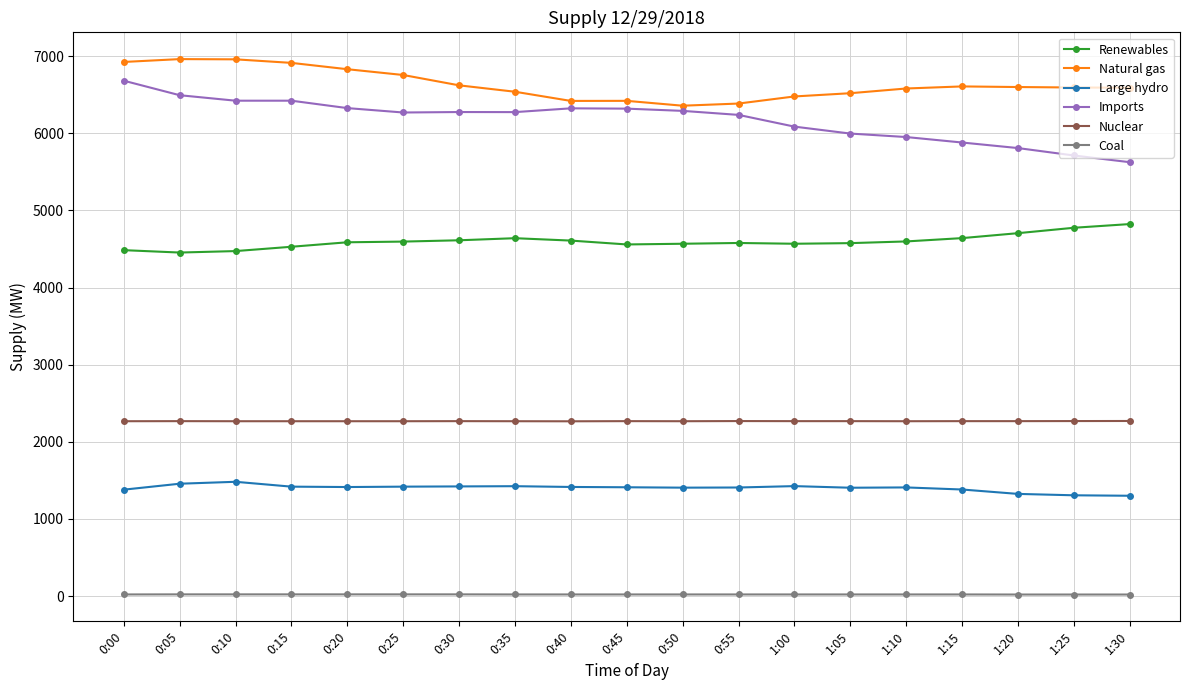

What is the minimum value for Large hydro?

1301